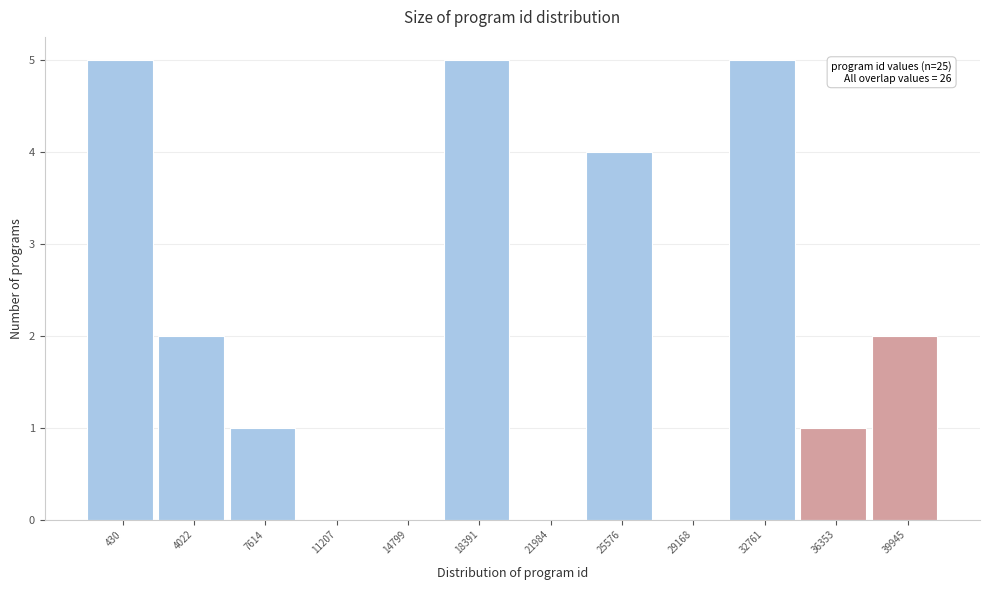

Reading left to right, what are all the values shown in this chart?

430=5	4022=2	7614=1	11207=0	14799=0	18391=5	21984=0	25576=4	29168=0	32761=5	36353=1	39945=2